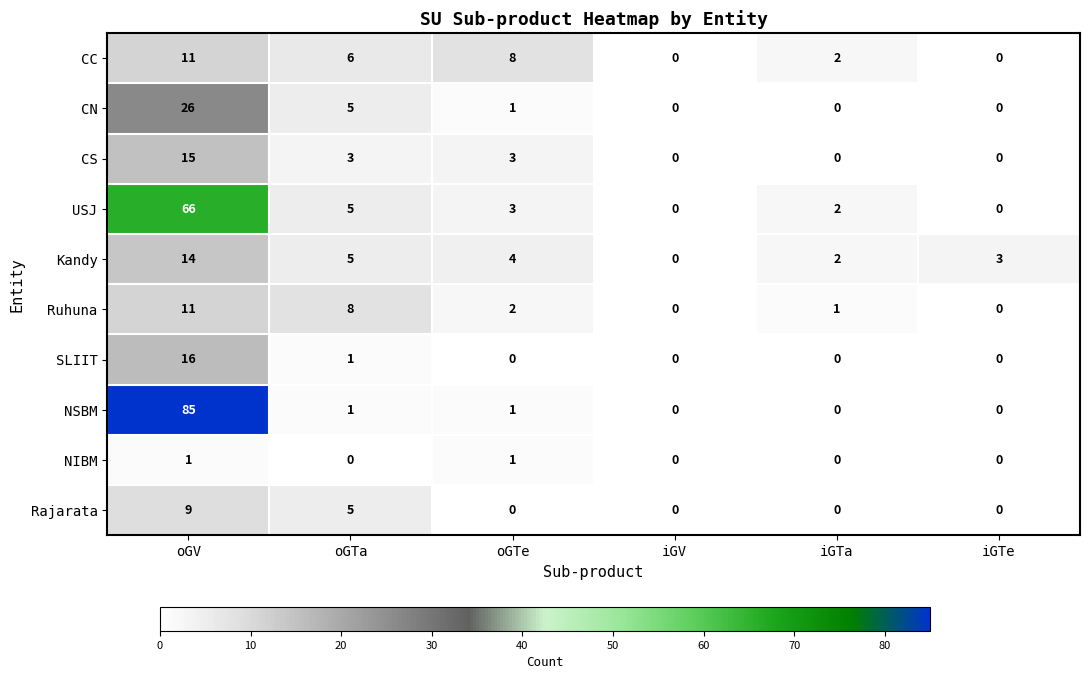

What is the sum of all CS values?

21